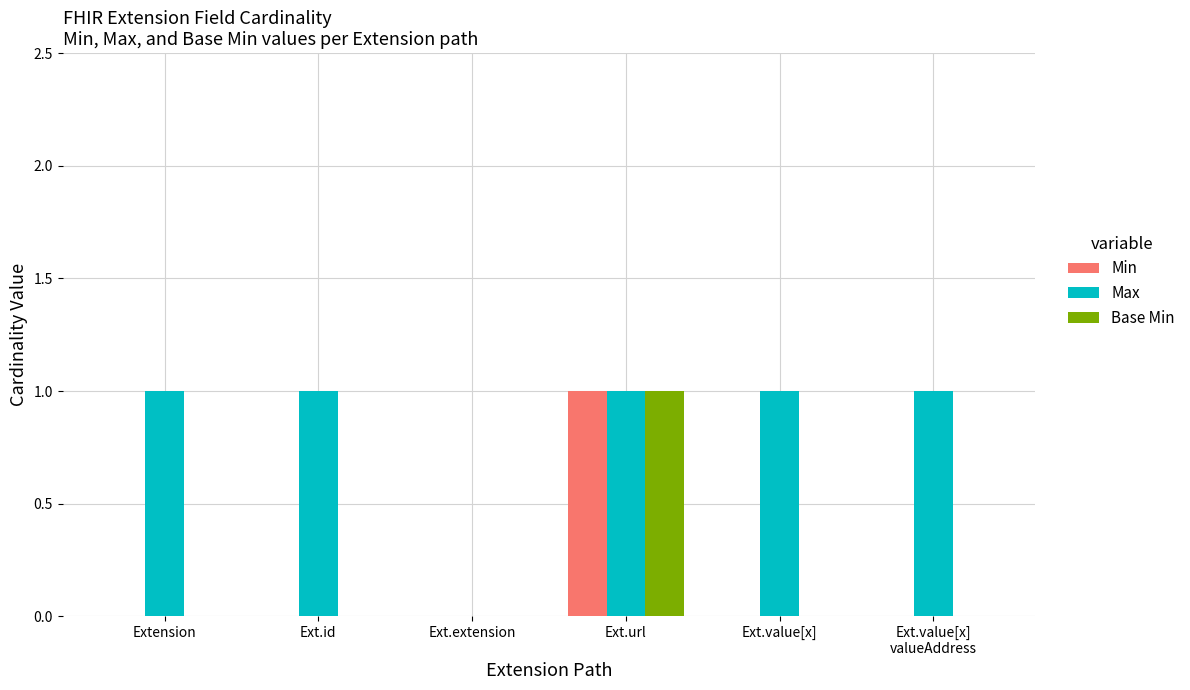

Are the bars grouped side by side (vs. stacked)?

Yes